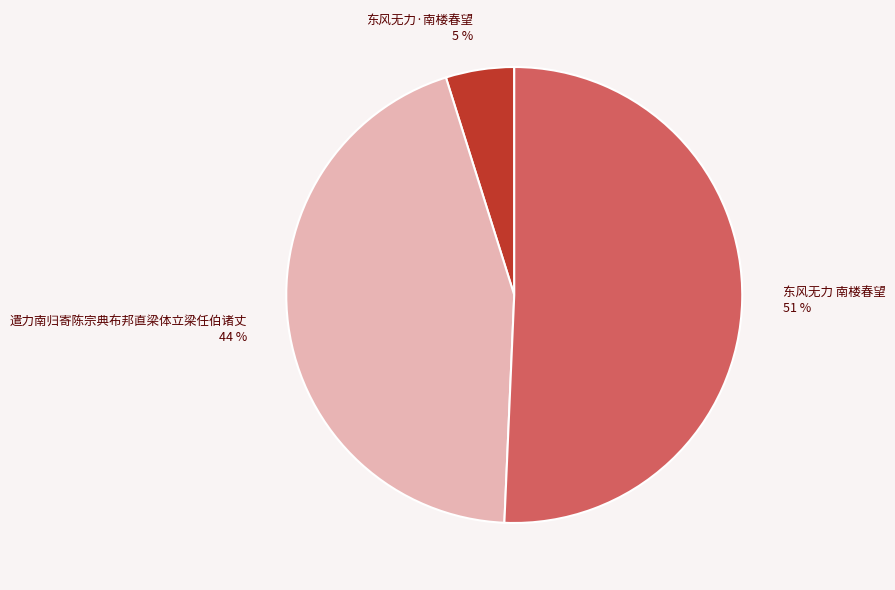

To the nearest percent, what is the combined percentage of 东风无力·南楼春望 and 遣力南归寄陈宗典布邦直梁体立梁任伯诸丈?

49%